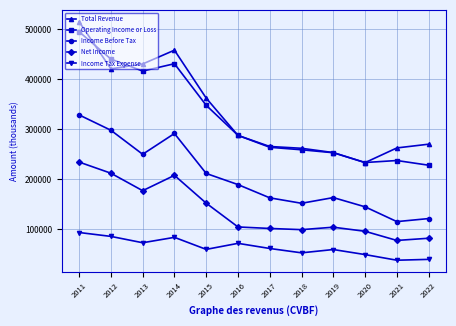

What is the difference between the second highest and minimum values in the Operating Income or Loss series?

212500